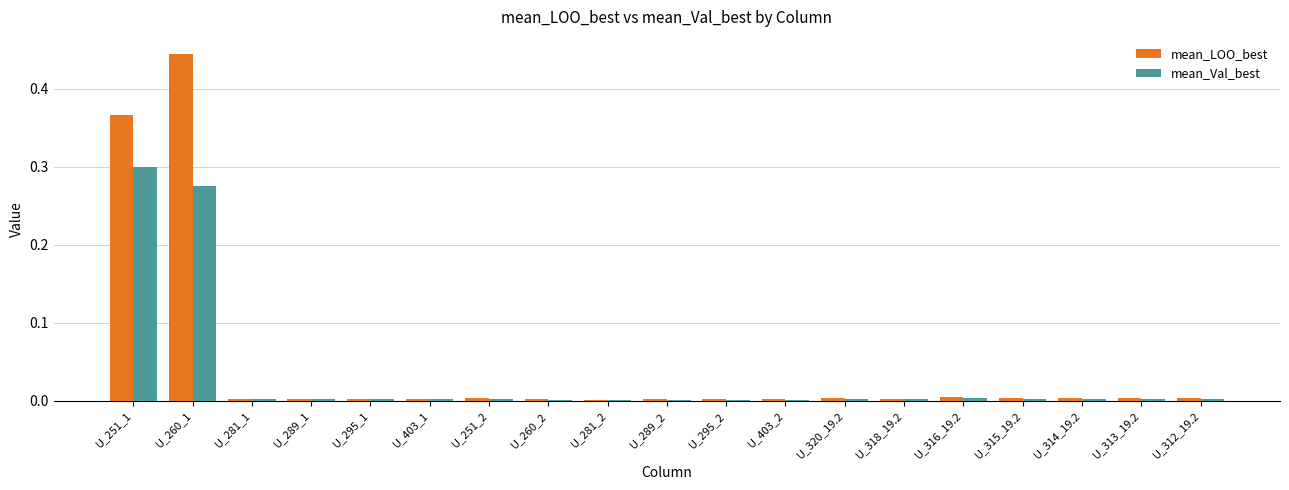

What is the label of the 11th bar from the right?

U_281_2